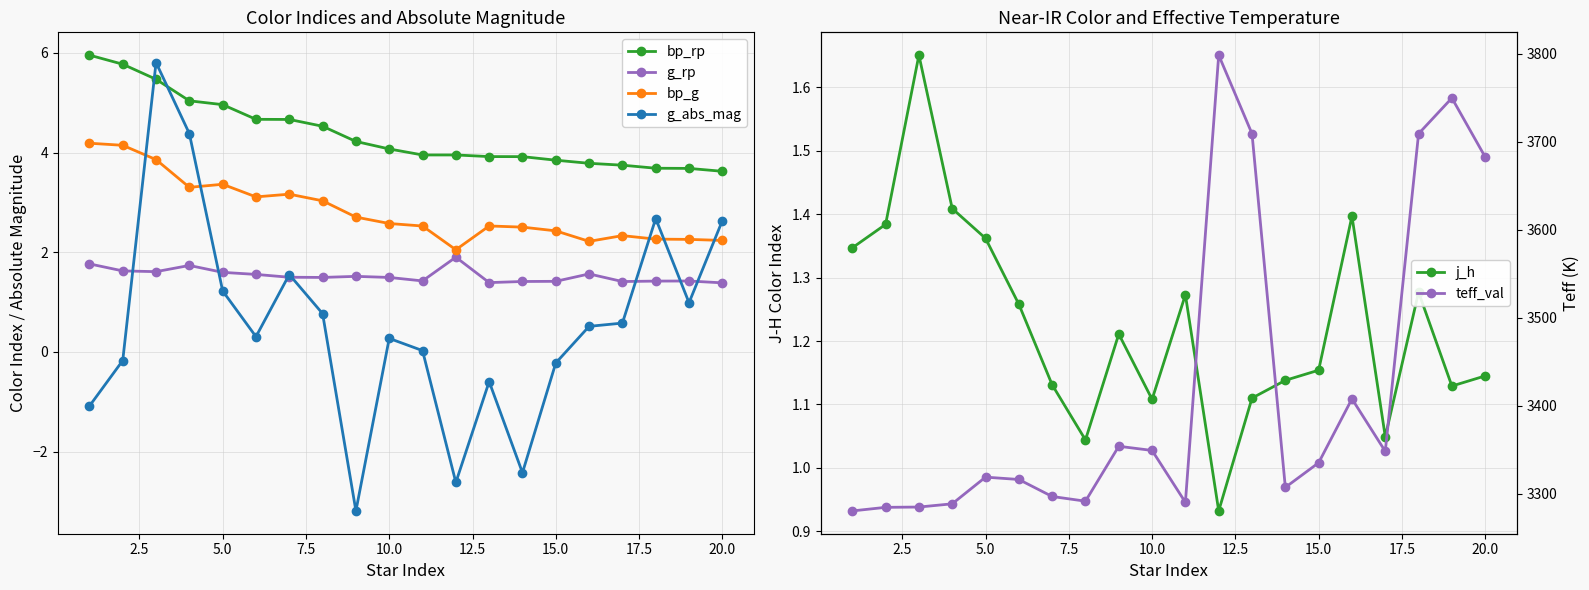

What is the lowest value of the g_rp series?

1.4